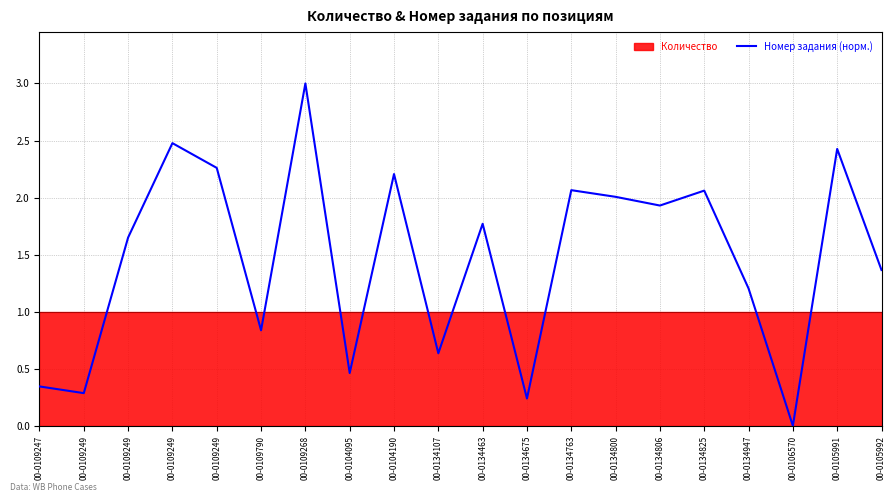

What is the change in value from 00-0134463 to 00-0134763?

+0.3